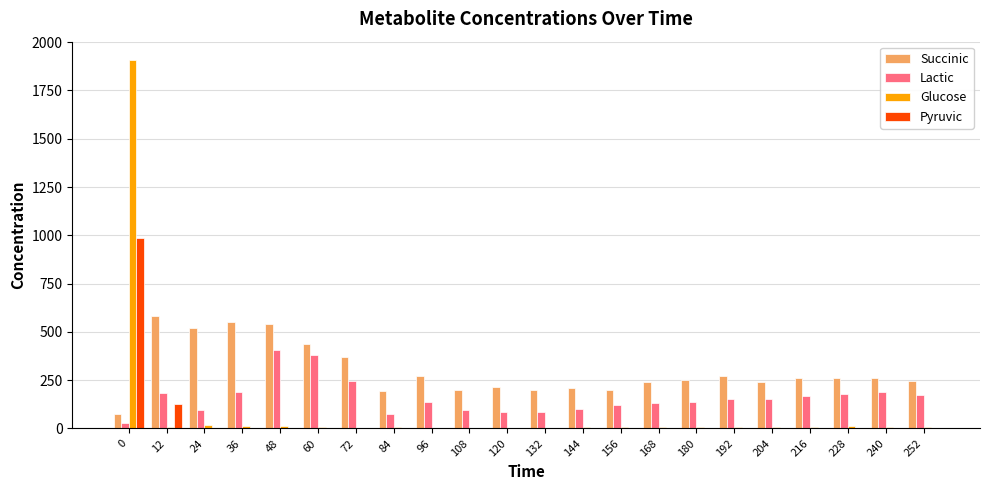

Which category has the highest value in the Succinic series?

12